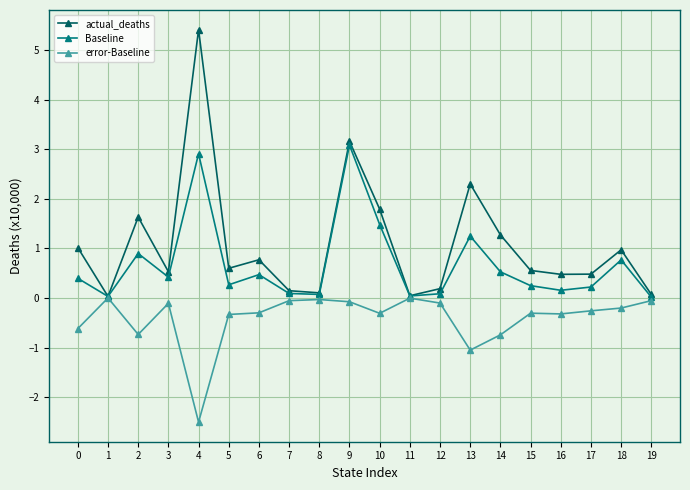

At which category does actual_deaths reach its first local peak?

2